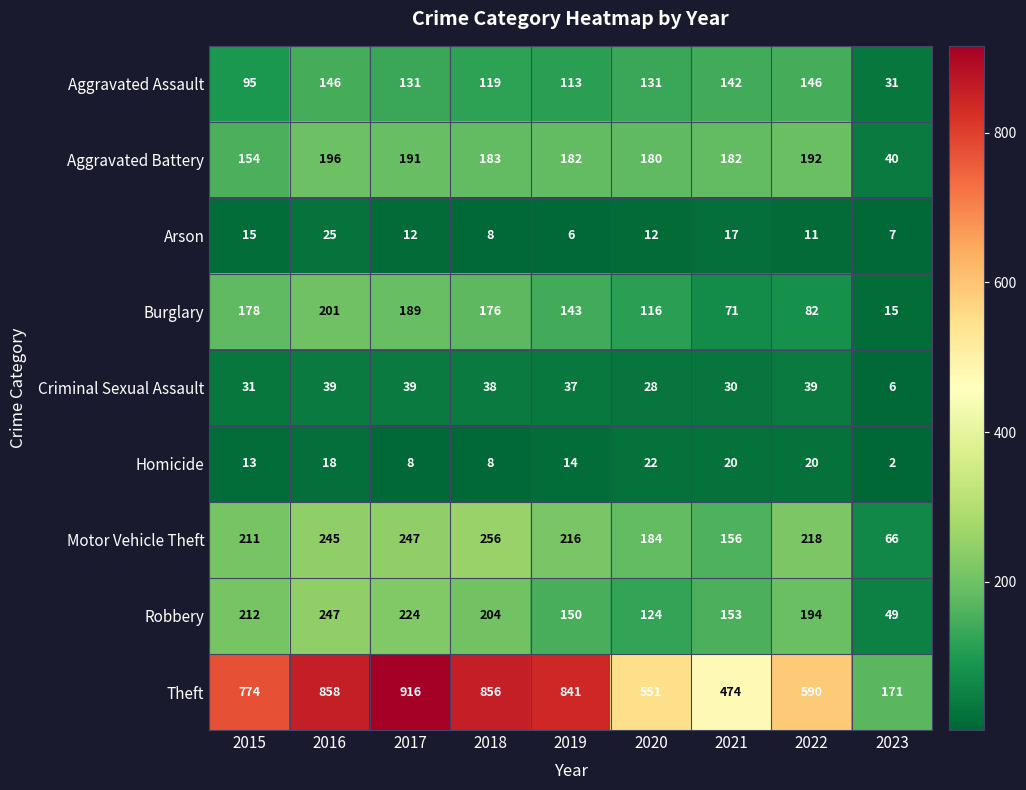

At how many categories does at least one series exceed 618?

5